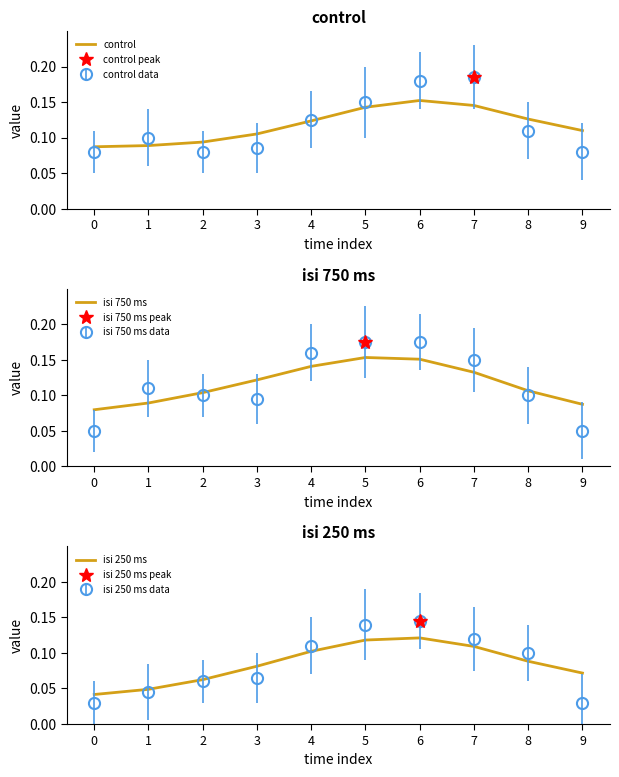

True or false: isi 250 ms has a value of 0.1 at 3.

True